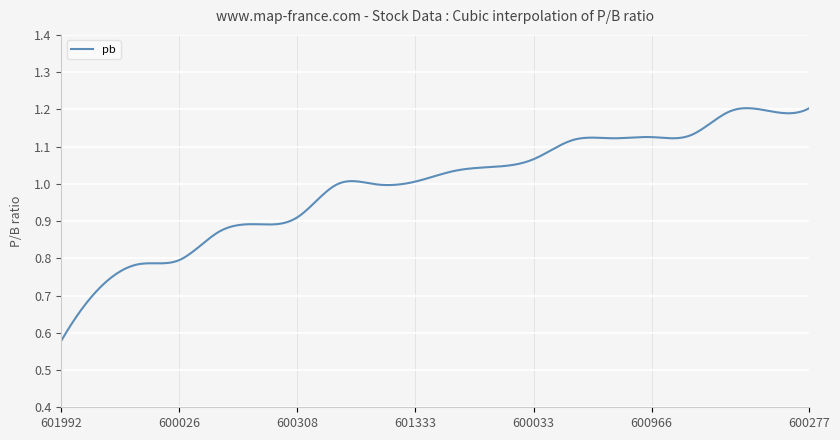

Is this an area chart (filled region under the line)?

No